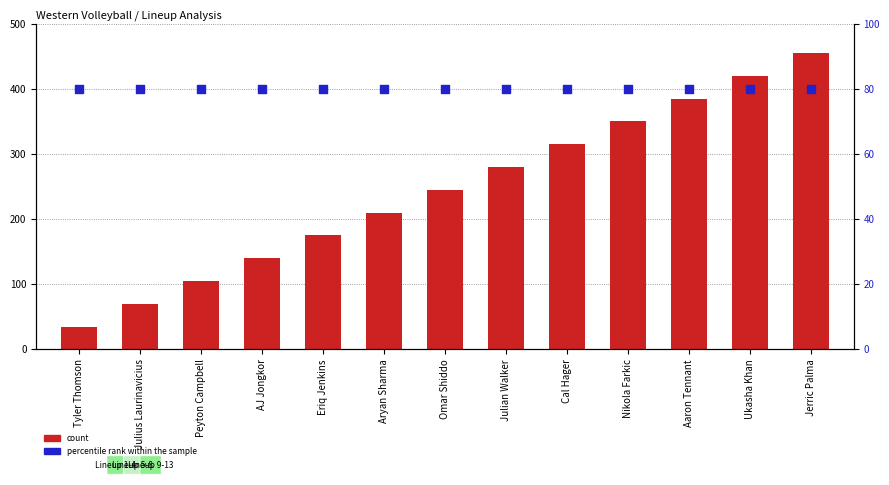

At how many categories does at least one series exceed 122?

10